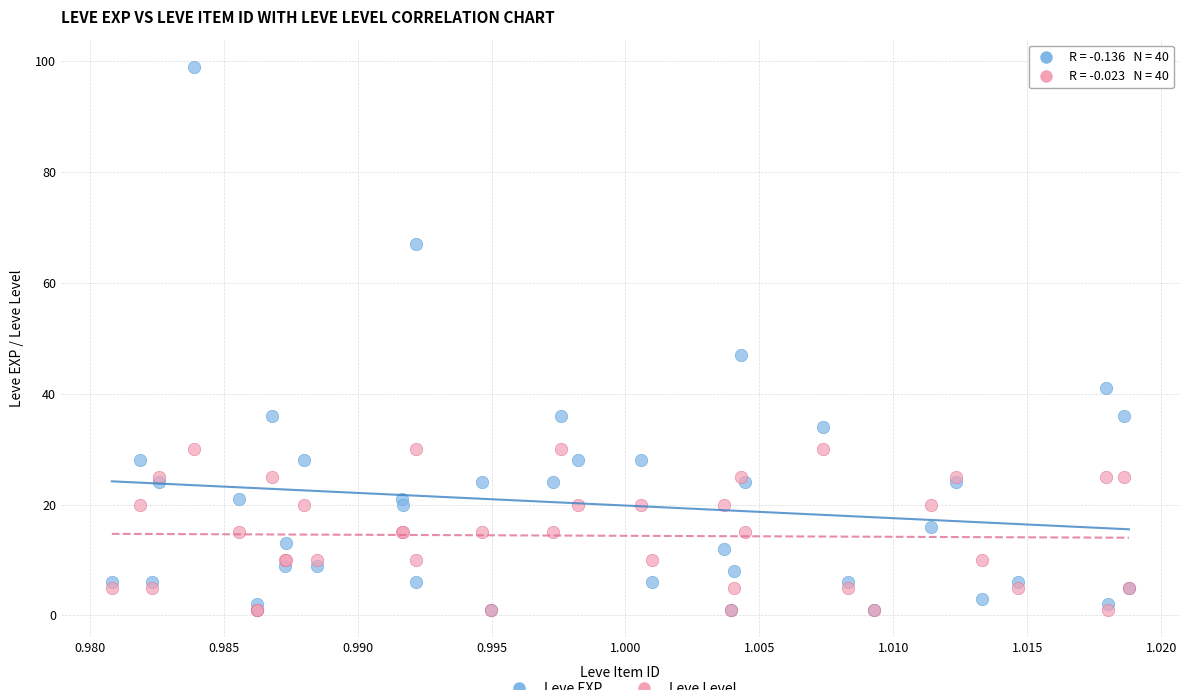

Across all series, what Y value is closest to 50?

47